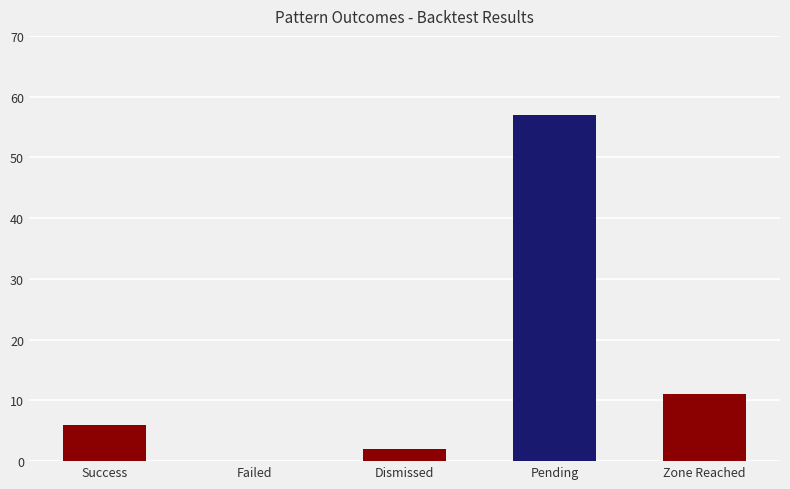

Is it true that the value at Success is 2?

False